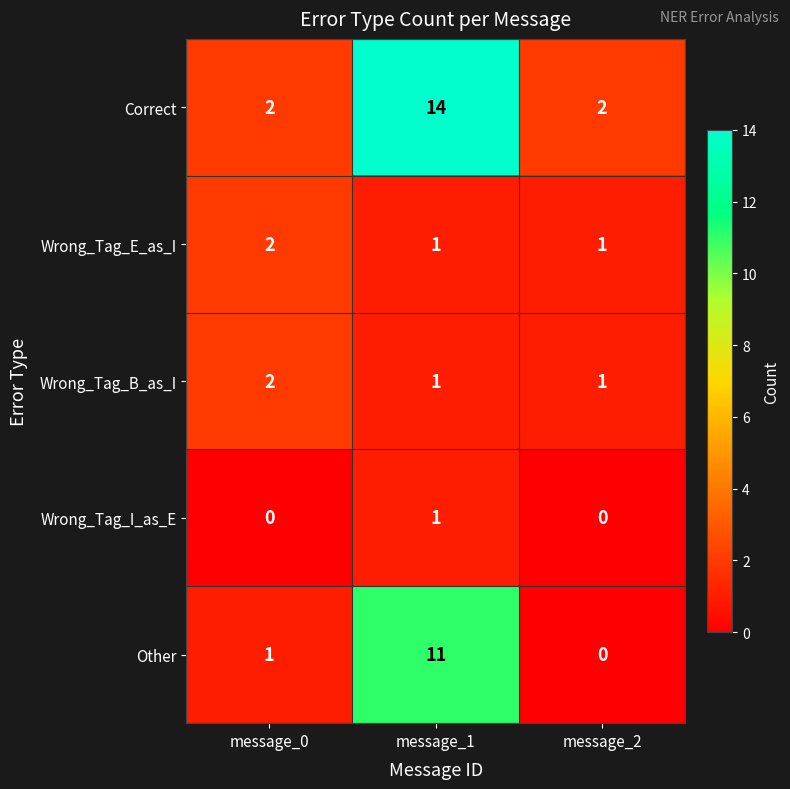

Reading left to right, transcribe all the data shown in this chart.

Correct: 2	14	2
Wrong_Tag_E_as_I: 2	1	1
Wrong_Tag_B_as_I: 2	1	1
Wrong_Tag_I_as_E: 0	1	0
Other: 1	11	0